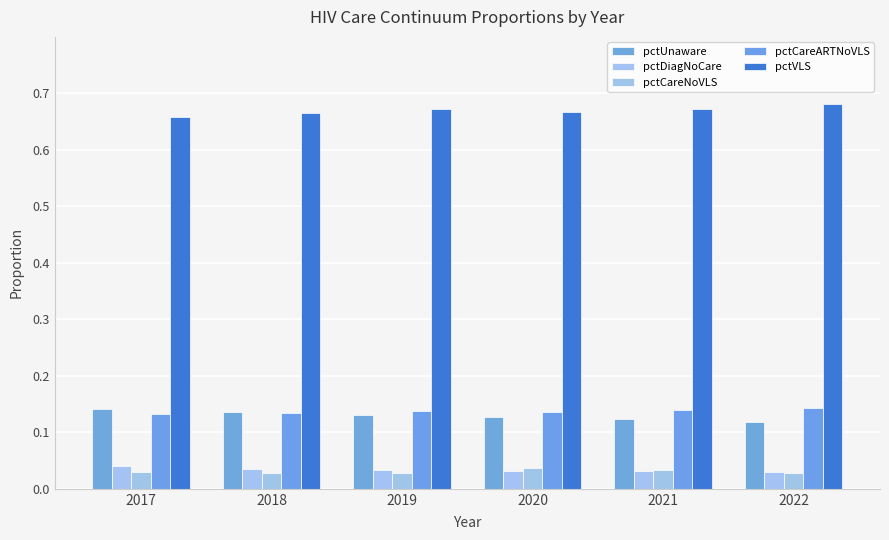

Reading left to right, extract all data points from this chart.

pctUnaware: 0.1	0.1	0.1	0.1	0.1	0.1
pctDiagNoCare: 0.0	0.0	0.0	0.0	0.0	0.0
pctCareNoVLS: 0.0	0.0	0.0	0.0	0.0	0.0
pctCareARTNoVLS: 0.1	0.1	0.1	0.1	0.1	0.1
pctVLS: 0.7	0.7	0.7	0.7	0.7	0.7